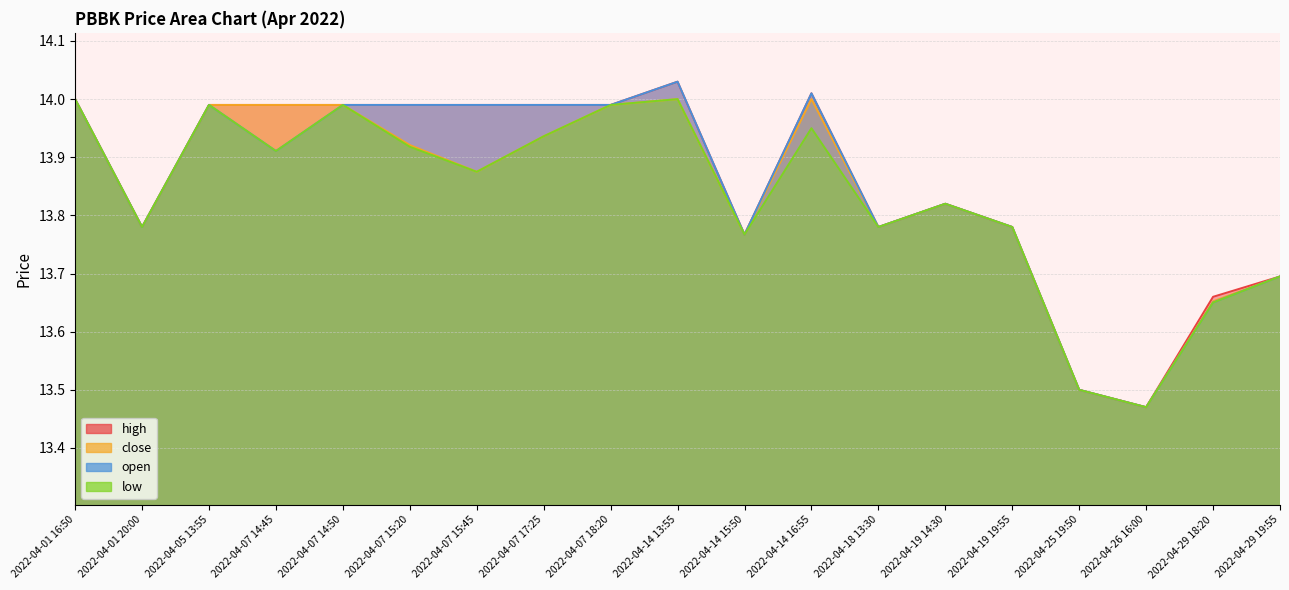

Between 2022-04-14 13:55 and 2022-04-14 15:50, which series saw the biggest shift?

high